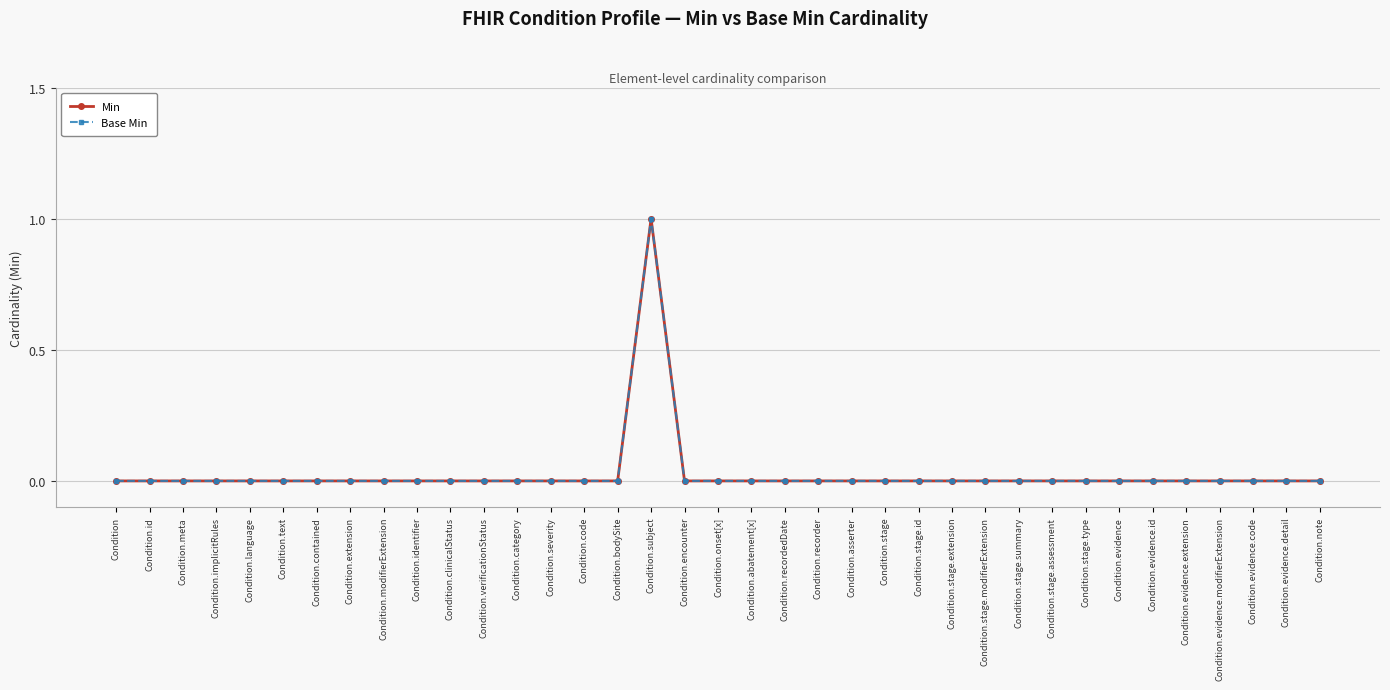

Does the chart have visible grid lines?

Yes